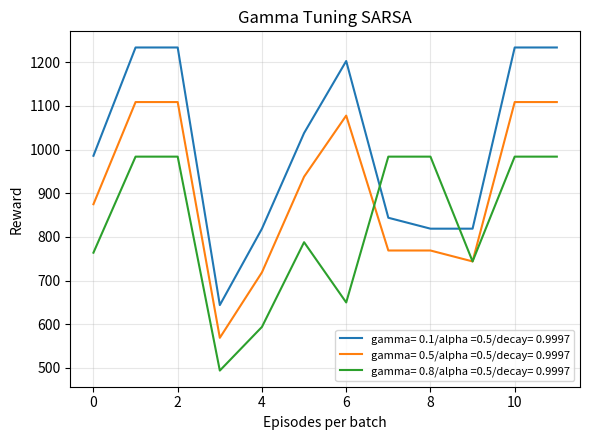

What is the minimum value shown in the chart?

494